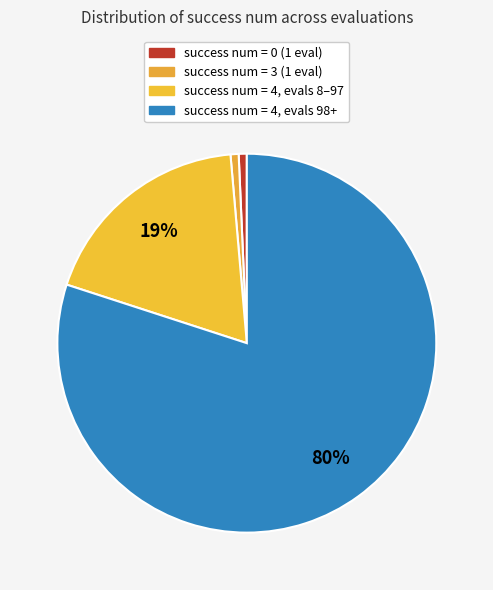

Does any single category account for the majority?

Yes